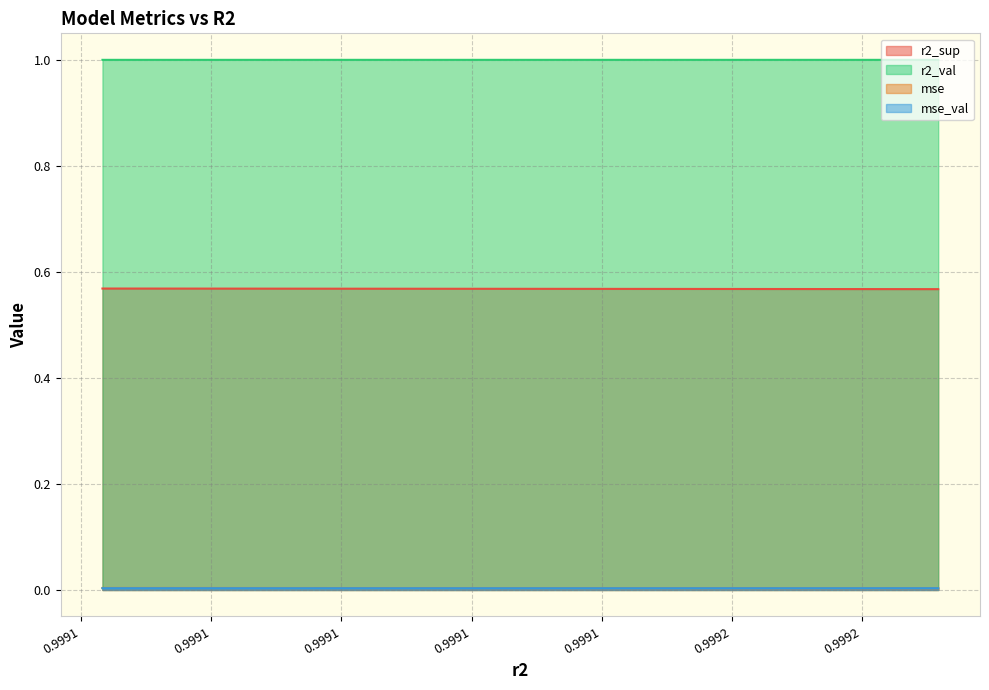

How many mse values are between 0 and 1?

10